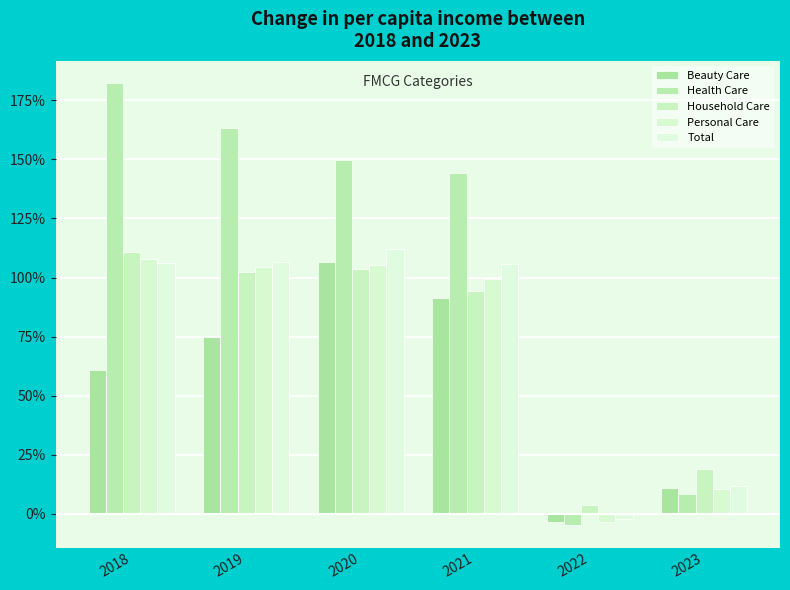

Which series has the largest total across all categories?

Health Care